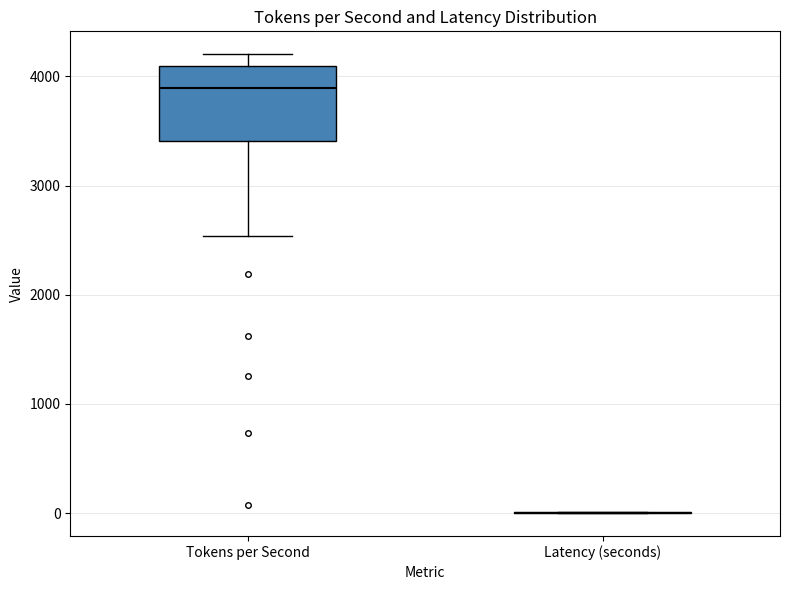

Where is the lower edge of the box for Tokens per Second on the y-axis? The values are not printed on the chart, so give them approximately, as read against the axis.

3400